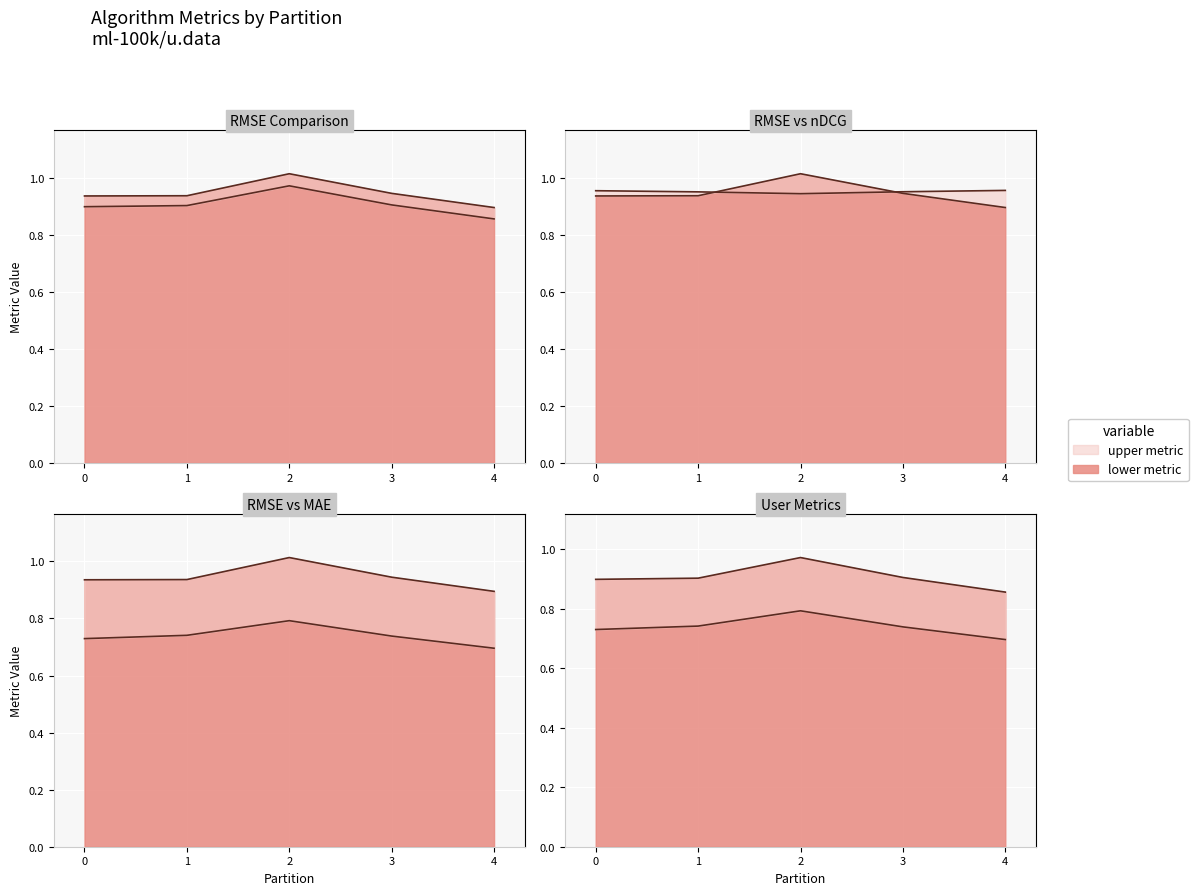

At how many categories does at least one series exceed 0?

5